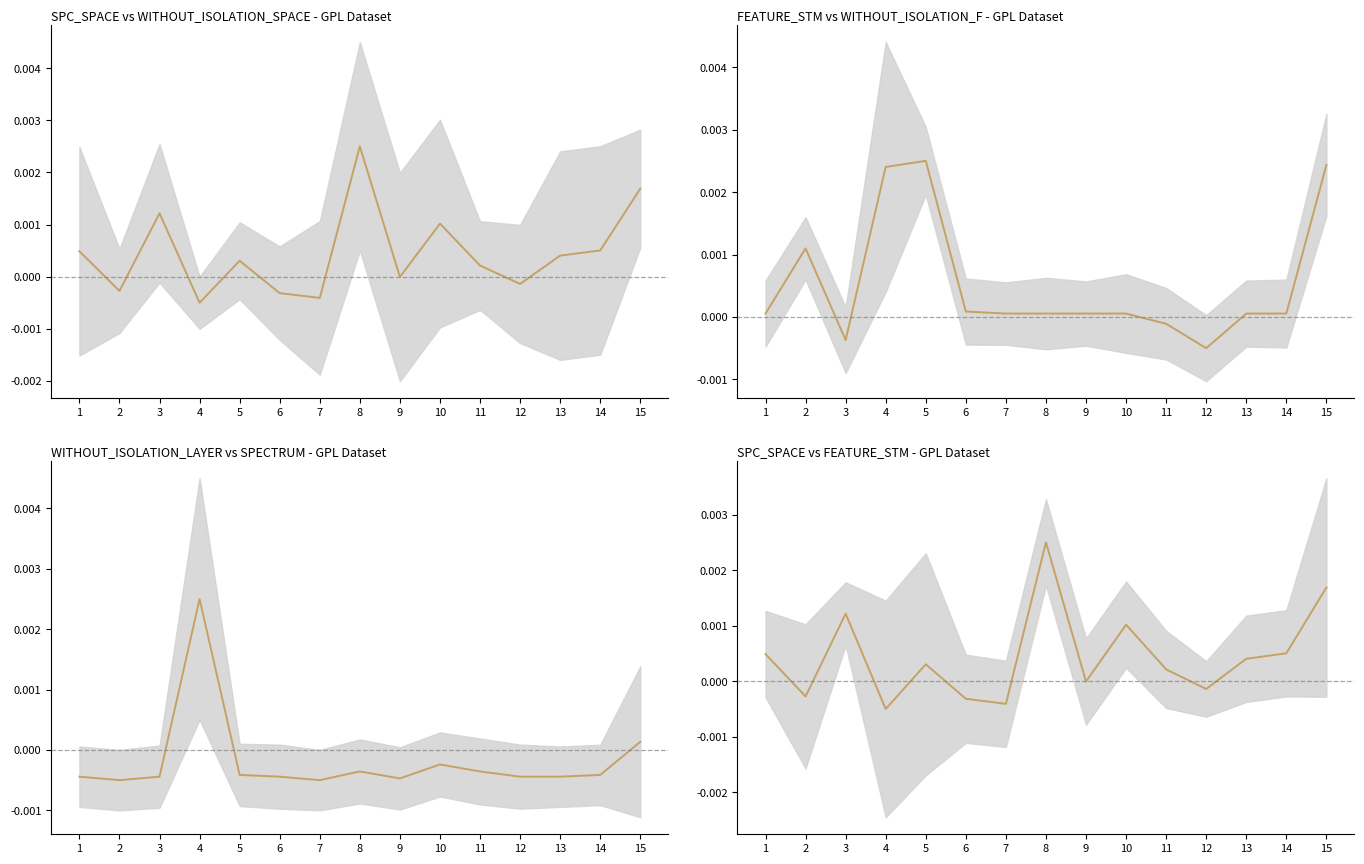

Is this an area chart (filled region under the line)?

No